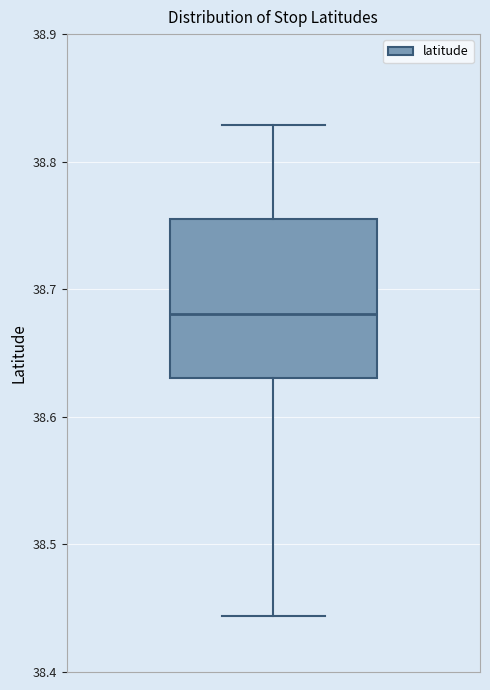

Where does the median line of the box sit on the y-axis? The values are not printed on the chart, so give them approximately, as read against the axis.

38.68